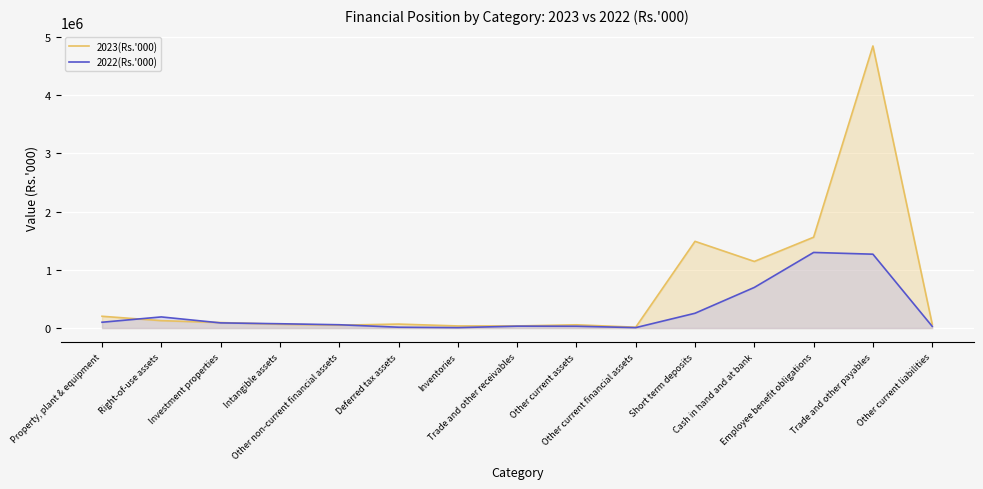

What is the average value of the 2022(Rs.'000) series?

277015